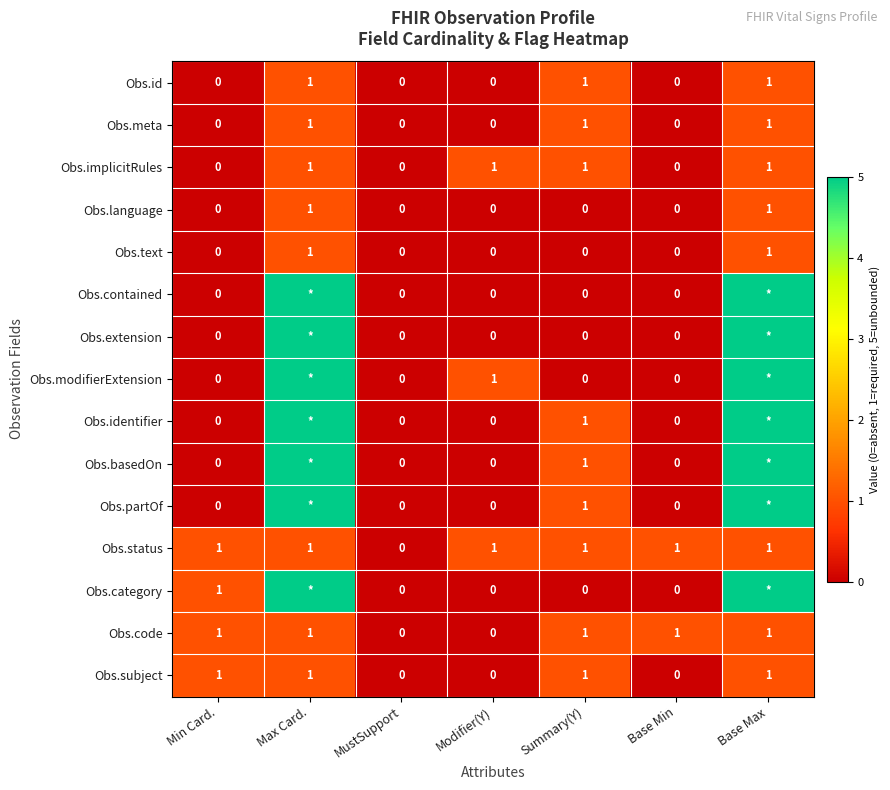

At which category is the sum across all series the highest?

Max Card.